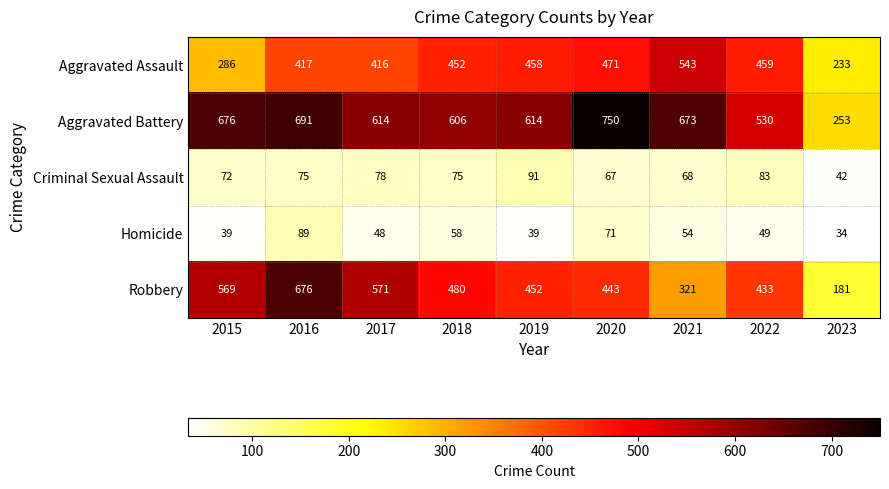

List the labels in order of Robbery value, largest first.

2016, 2017, 2015, 2018, 2019, 2020, 2022, 2021, 2023